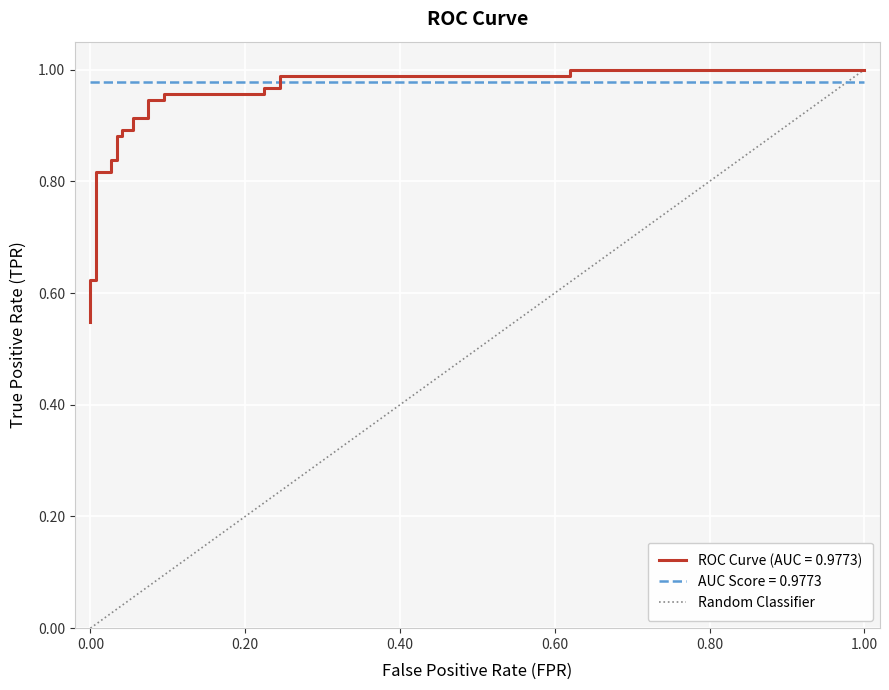

The value at -0.20 is 0. True or false?

True